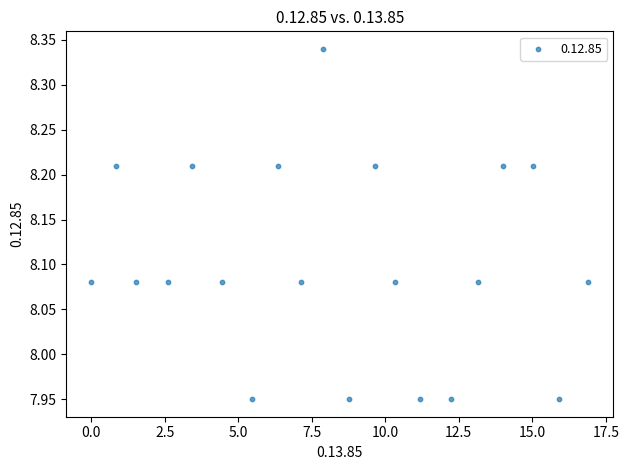

What is the range of Y values (max minus min)?

0.4